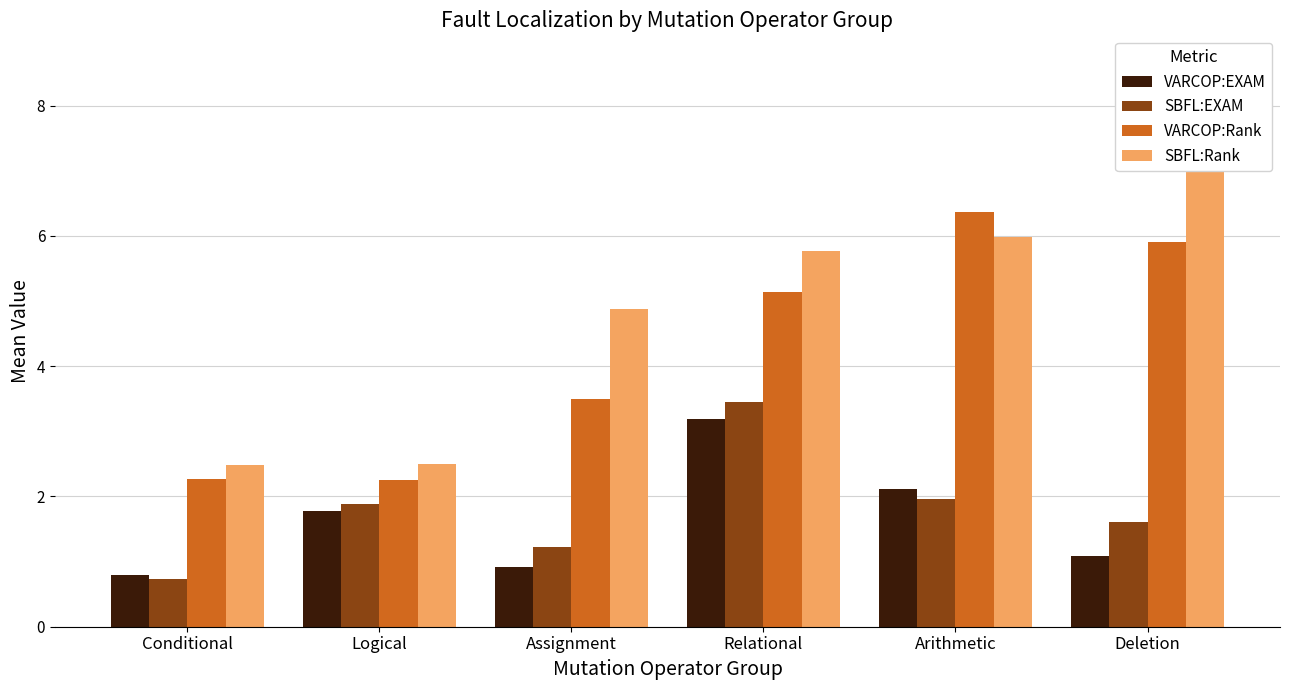

At how many categories does at least one series exceed 4?

4